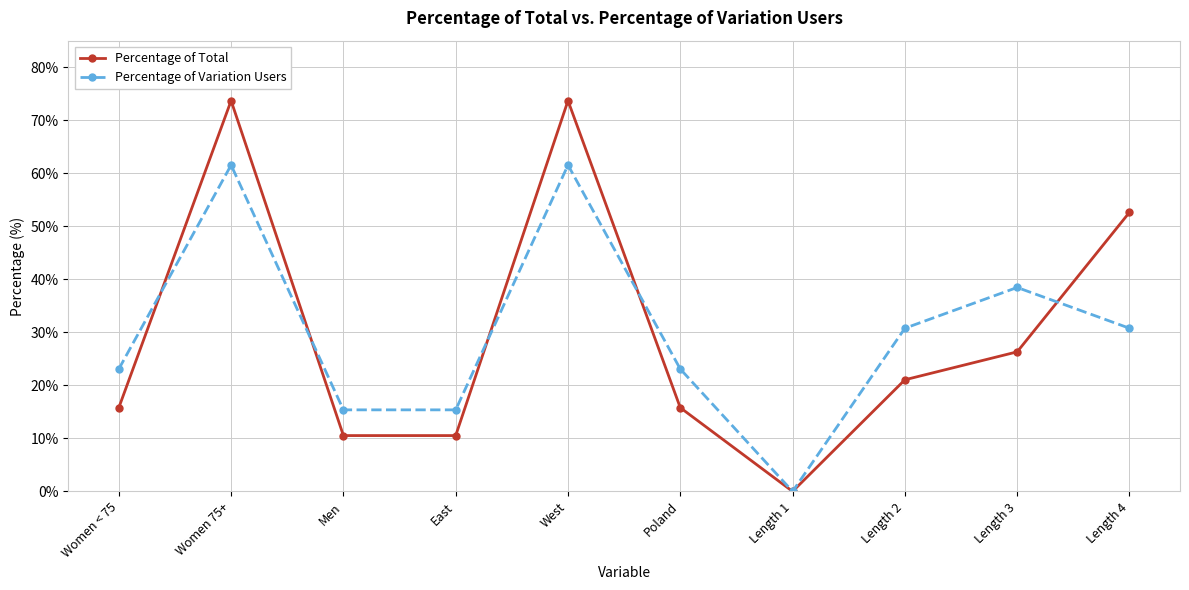

Which series has the largest range (max minus min)?

Percentage of Total